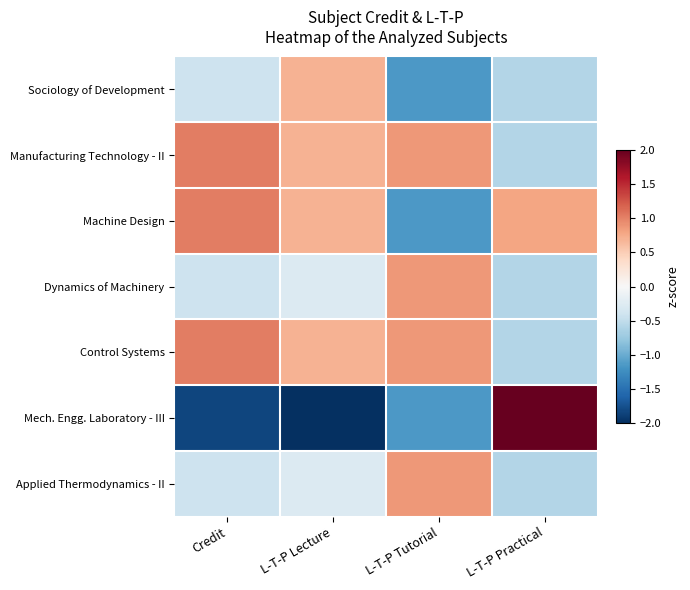

Reading left to right, list all the values displayed in this chart.

Sociology of Development: Credit=-0.4	L-T-P Lecture=0.7	L-T-P Tutorial=-1.2	L-T-P Practical=-0.6
Manufacturing Technology - II: Credit=1.0	L-T-P Lecture=0.7	L-T-P Tutorial=0.9	L-T-P Practical=-0.6
Machine Design: Credit=1.0	L-T-P Lecture=0.7	L-T-P Tutorial=-1.2	L-T-P Practical=0.8
Dynamics of Machinery: Credit=-0.4	L-T-P Lecture=-0.3	L-T-P Tutorial=0.9	L-T-P Practical=-0.6
Control Systems: Credit=1.0	L-T-P Lecture=0.7	L-T-P Tutorial=0.9	L-T-P Practical=-0.6
Mech. Engg. Laboratory - III: Credit=-1.8	L-T-P Lecture=-2.2	L-T-P Tutorial=-1.2	L-T-P Practical=2.2
Applied Thermodynamics - II: Credit=-0.4	L-T-P Lecture=-0.3	L-T-P Tutorial=0.9	L-T-P Practical=-0.6